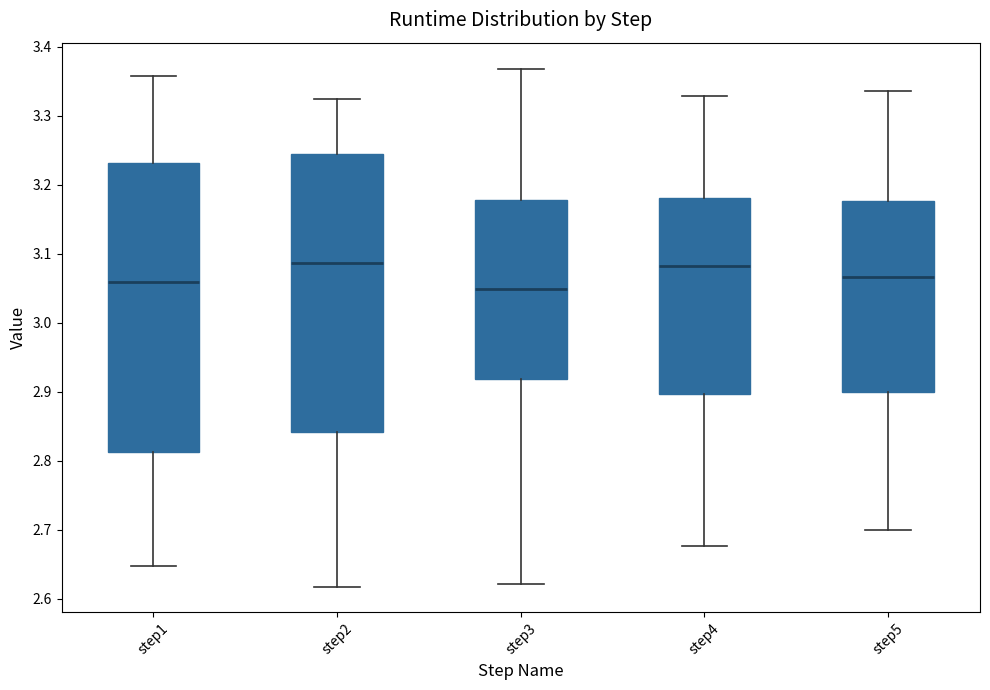

Which box is the tallest, from its lower edge to its upper edge?

step1